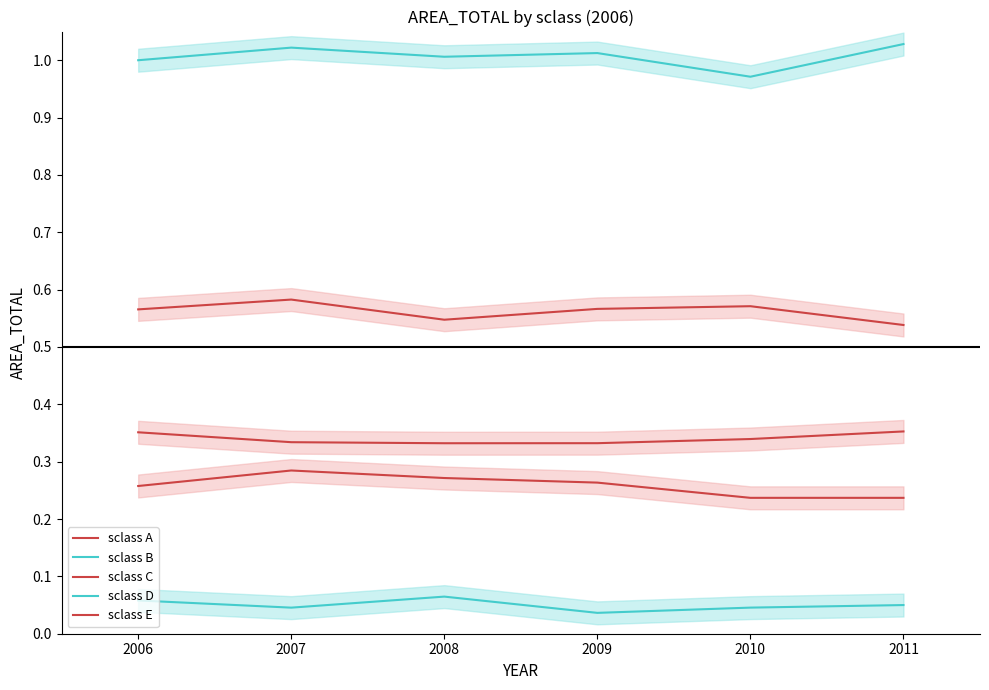

True or false: sclass B and sclass C cross at least once.

False